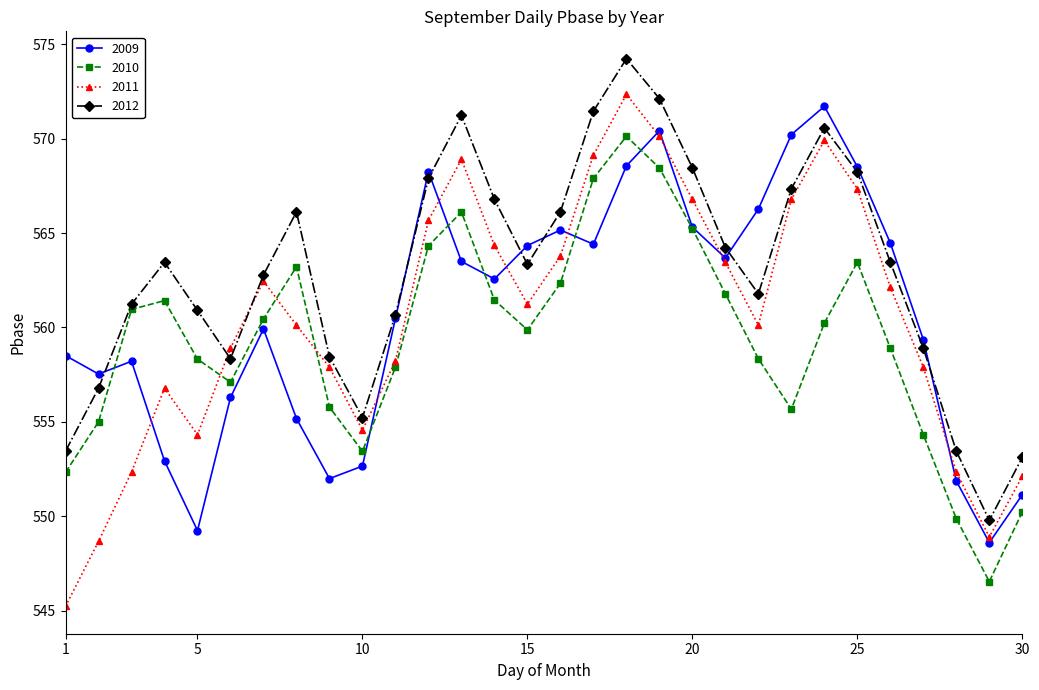

What is the lowest value of the 2009 series?

548.6